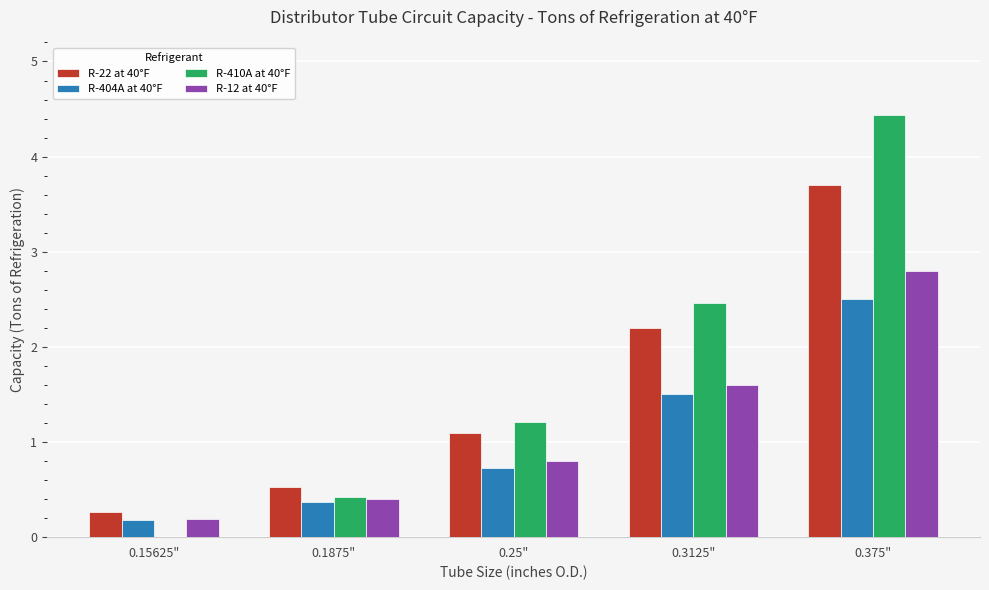

Where is R-404A at 40°F nearest to the value 1?

0.25"